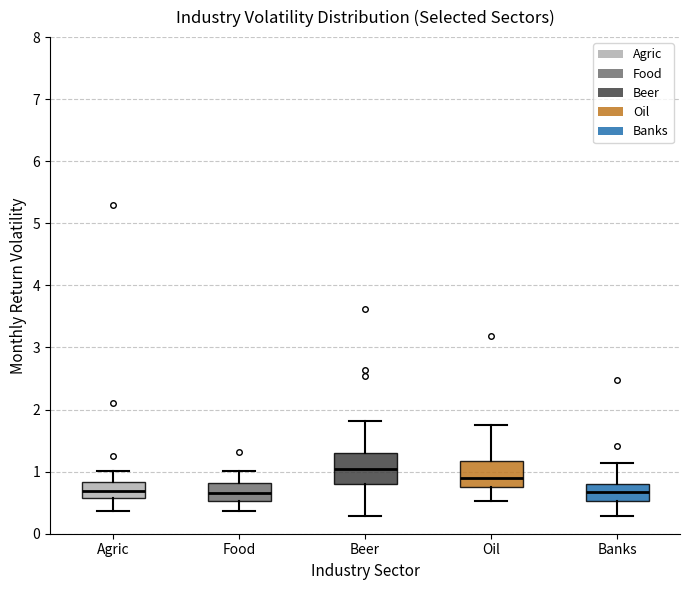

Where is the lower edge of the box for Oil on the y-axis? The values are not printed on the chart, so give them approximately, as read against the axis.

0.8